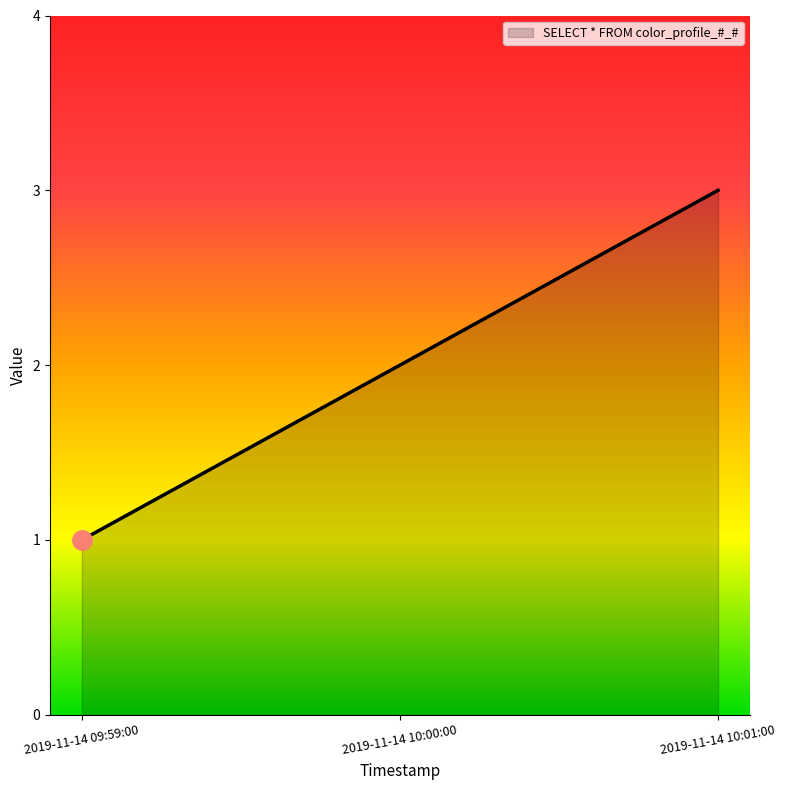

How many values are below 2?

1